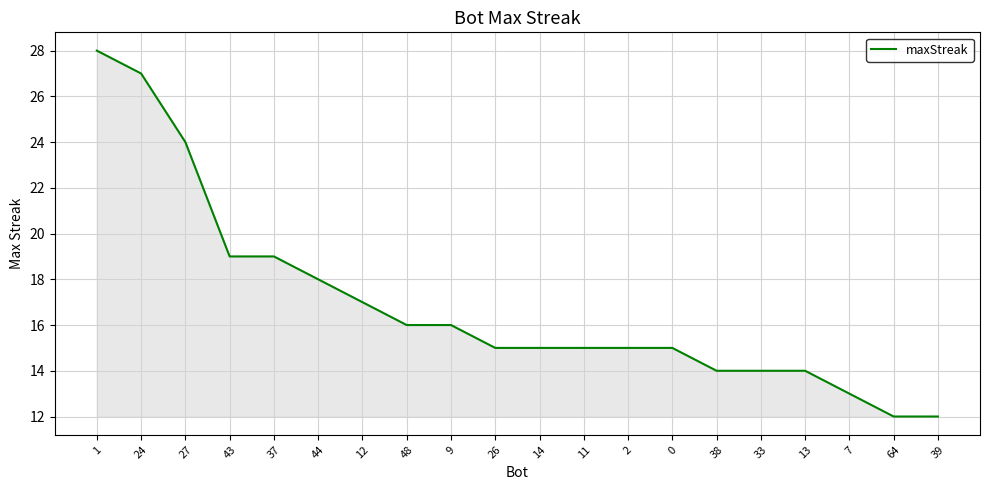

The chart shows a value of 24 at 27. True or false?

True